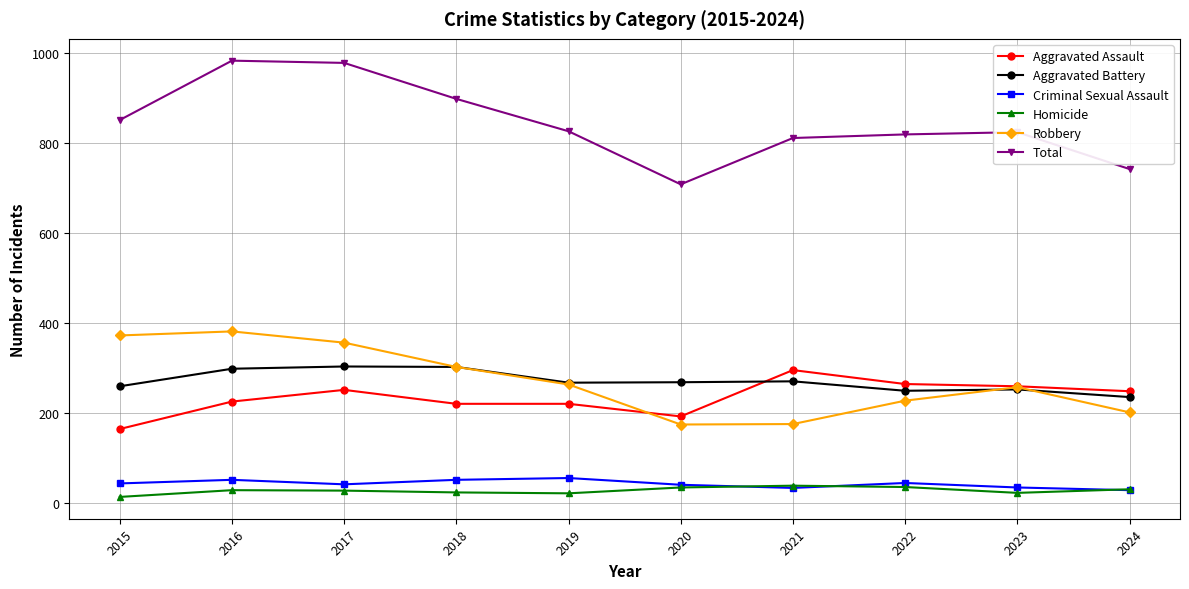

The Total series shows 1524 at 2016. True or false?

False